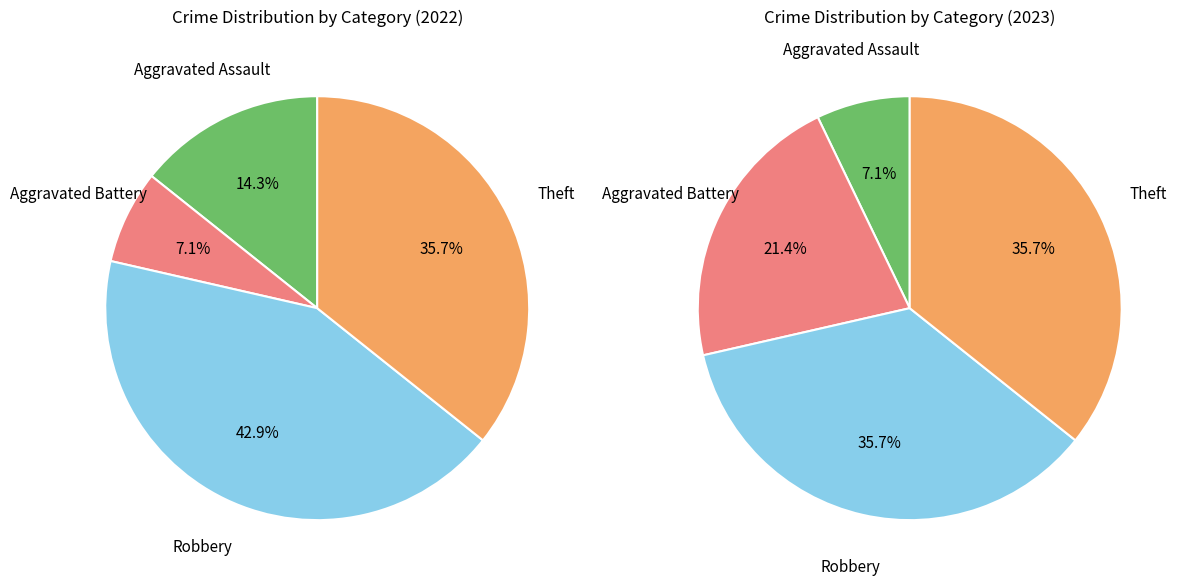

The values_2023 slice represents 11% of the pie. True or false?

False